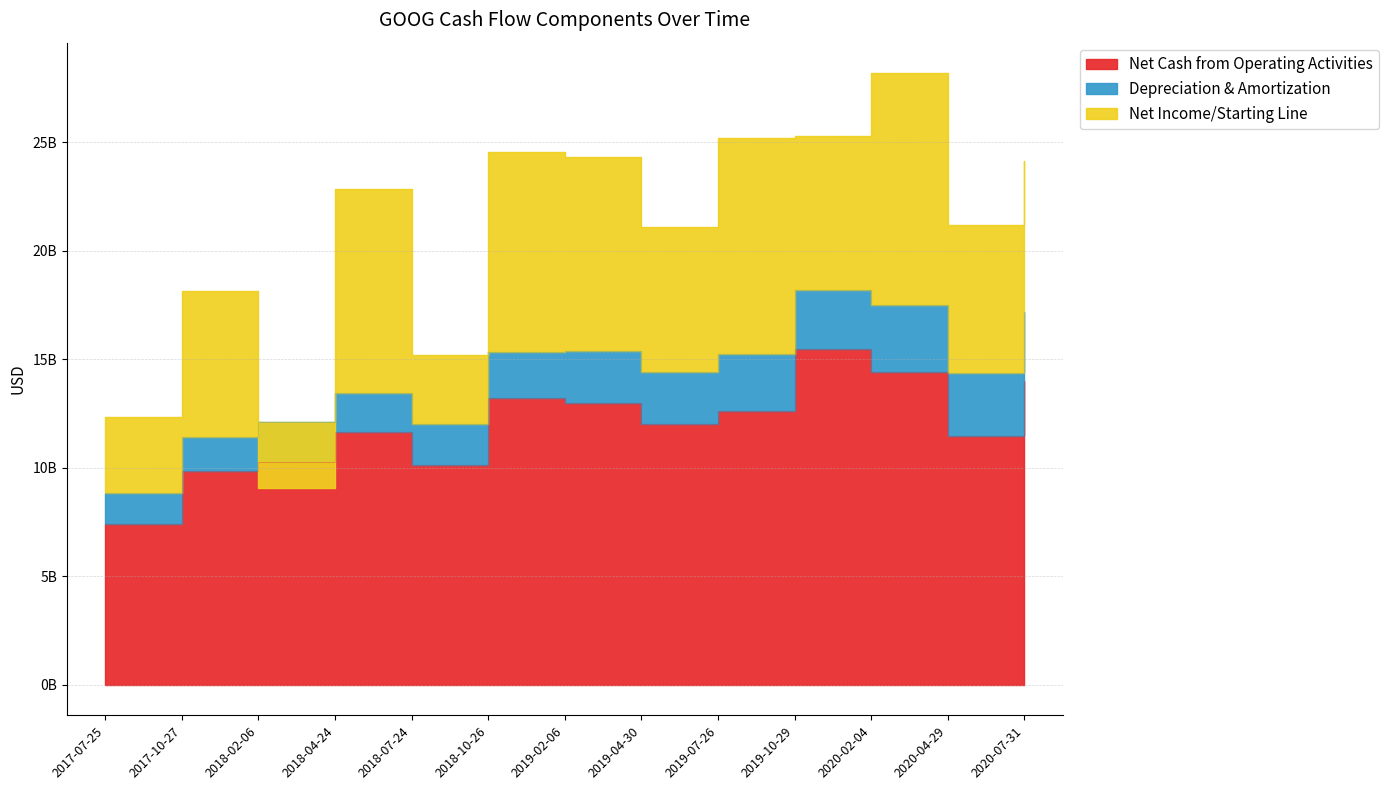

Reading right to left, list all the values displayed in this chart.

Net Cash from Operating Activities: 13993000000	11451000000	14427000000	15466000000	12627000000	12000000000	12987000000	13210000000	10132000000	11642000000	10268000000	9872000000	7403000000
Depreciation & Amortization: 3178000000	2899000000	3082000000	2732000000	2626000000	2416000000	2373000000	2138000000	1862000000	1791000000	1831000000	1561000000	1424000000
Net Income/Starting Line: 6959000000	6836000000	10671000000	7068000000	9947000000	6657000000	8948000000	9192000000	3195000000	9401000000	-3020000000	6732000000	3524000000